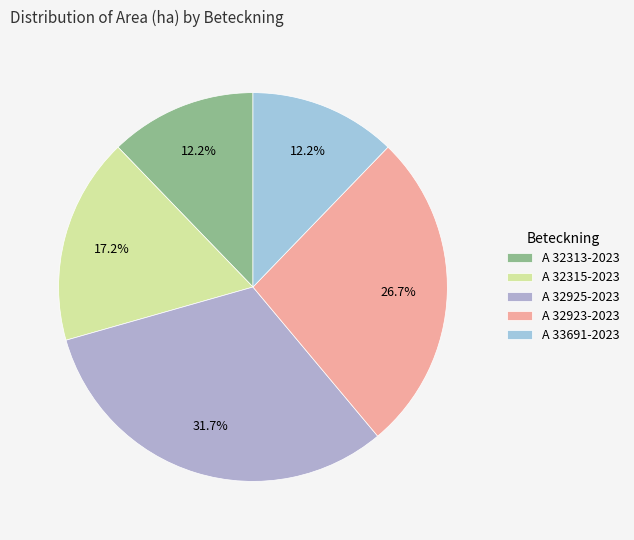

To the nearest percent, what portion does A 32315-2023 represent?

17%